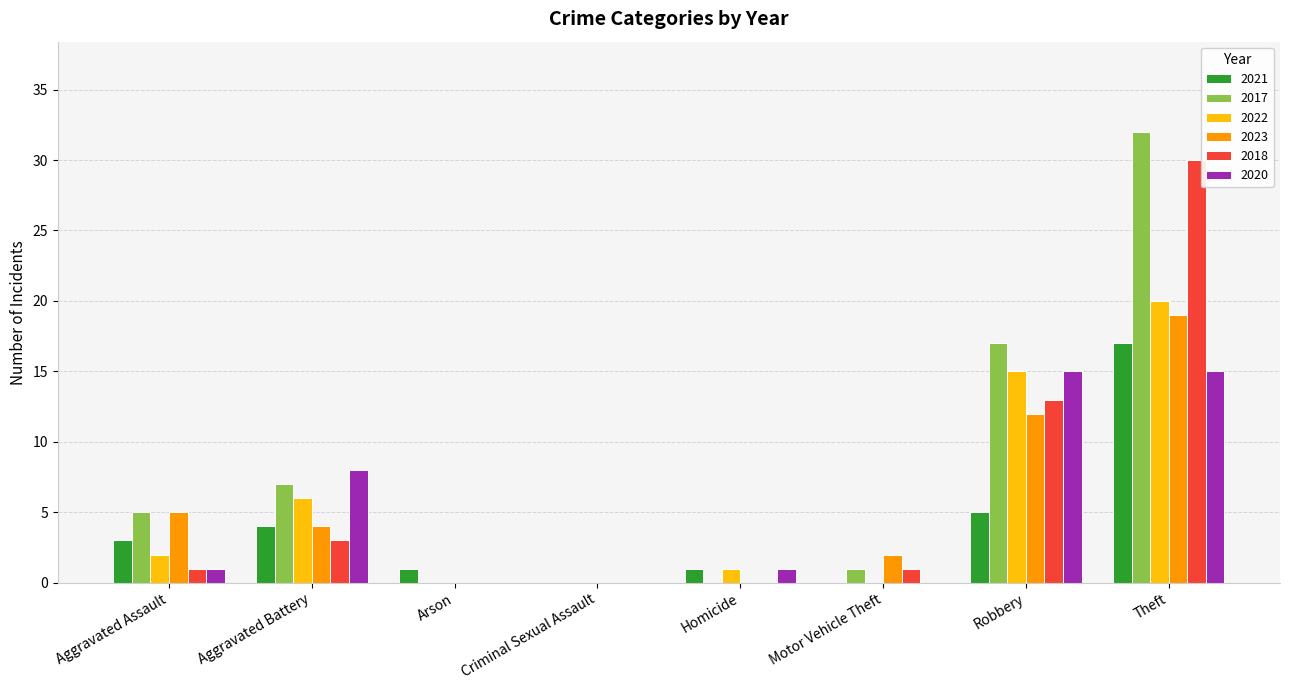

What are all the series names shown in the legend?

2021, 2017, 2022, 2023, 2018, 2020